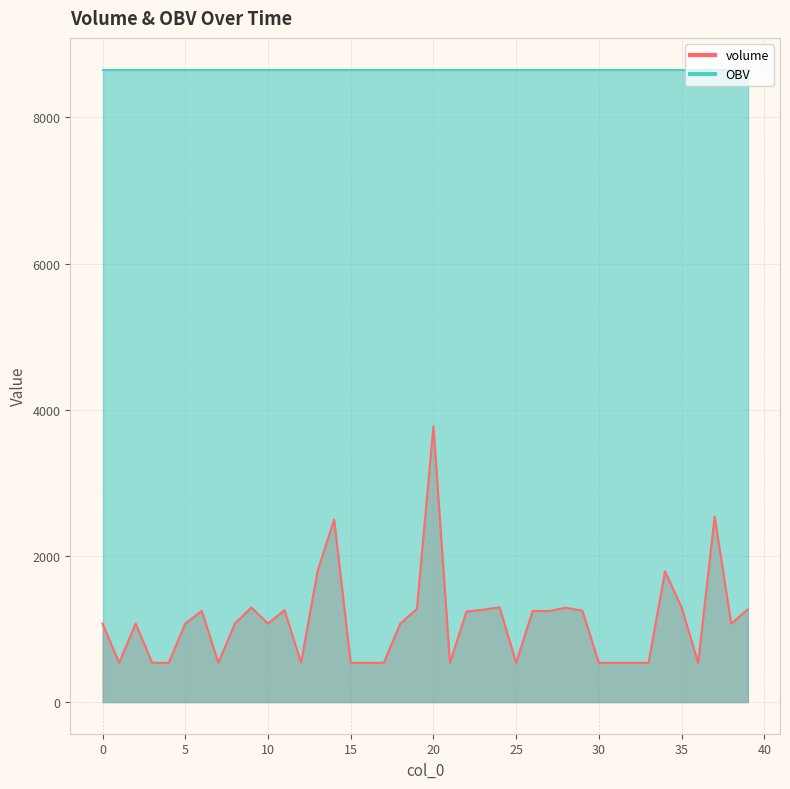

The value at 20 is 758.7. True or false?

False